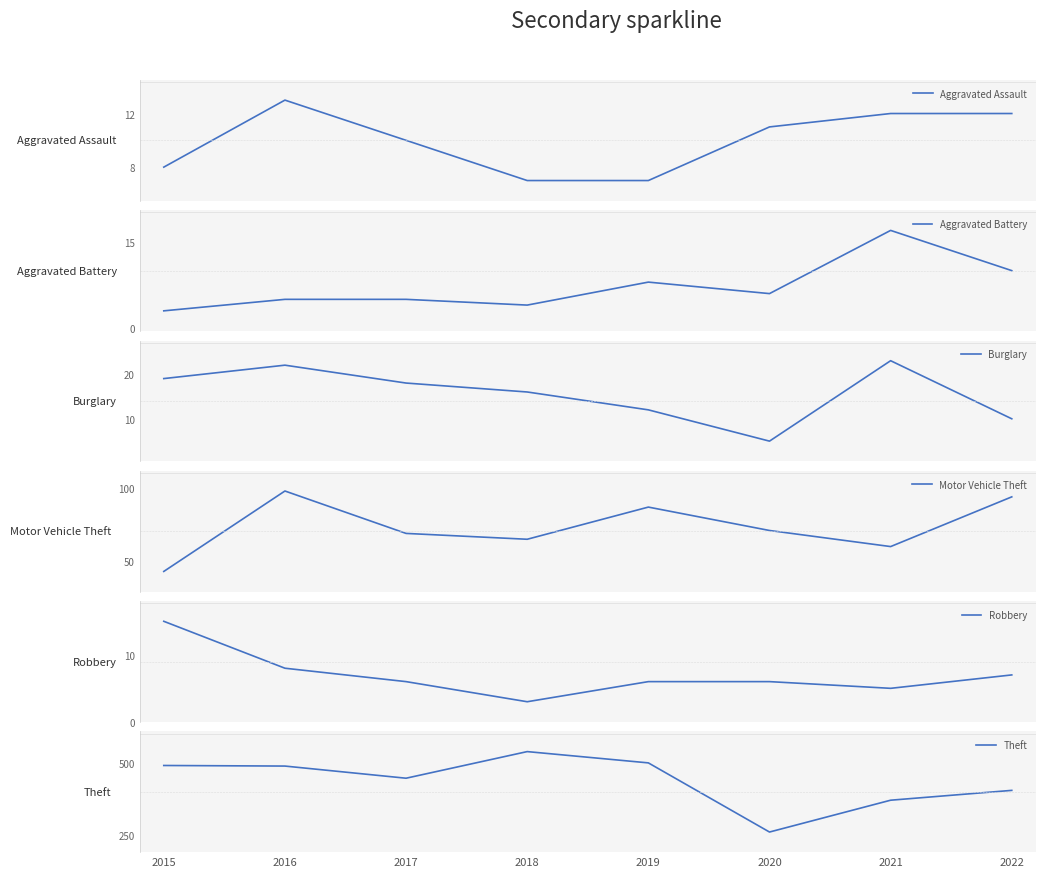

Is it true that Robbery equals 10 at 2019?

False